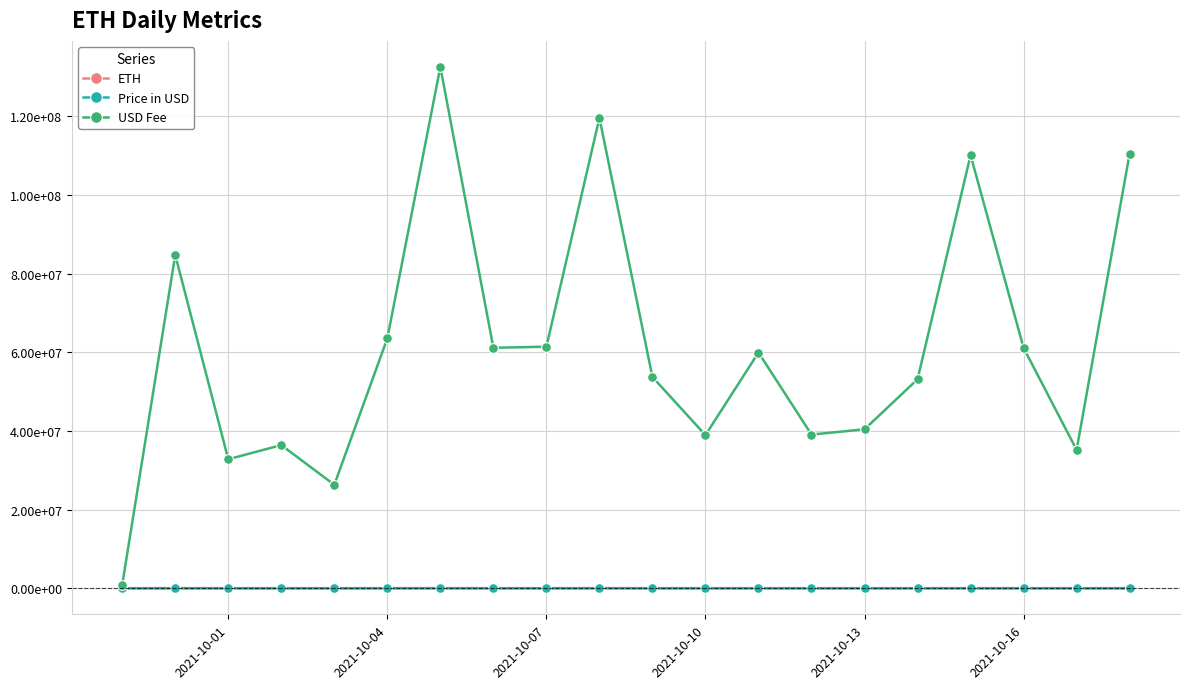

True or false: ETH and Price in USD intersect in this chart.

True